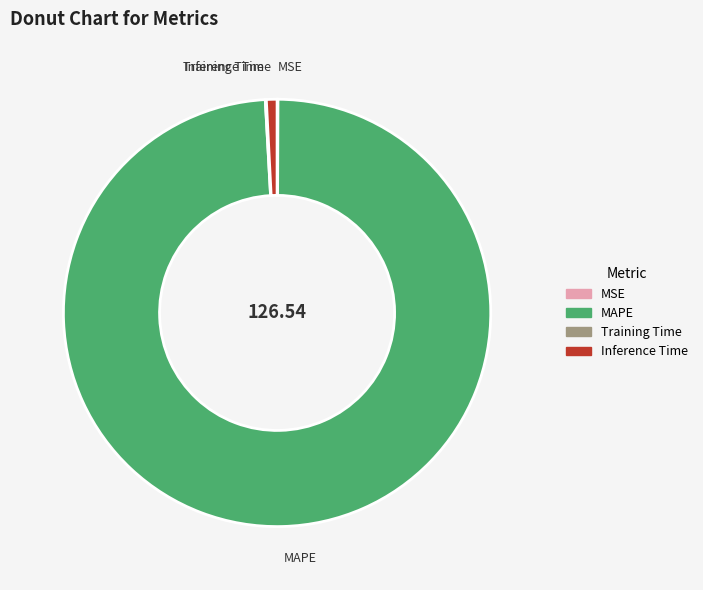

Which slice is the largest?

MAPE